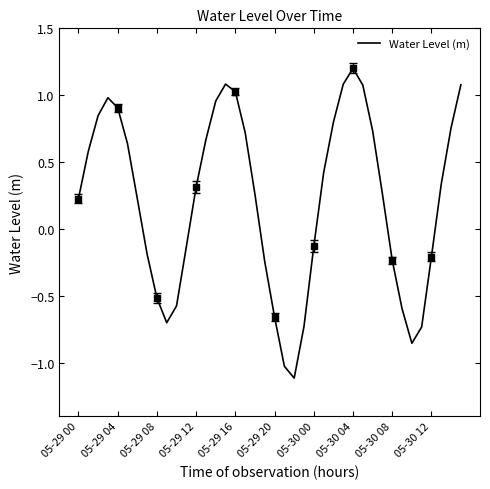

What is the highest value of the Water Level (m) series?

1.2